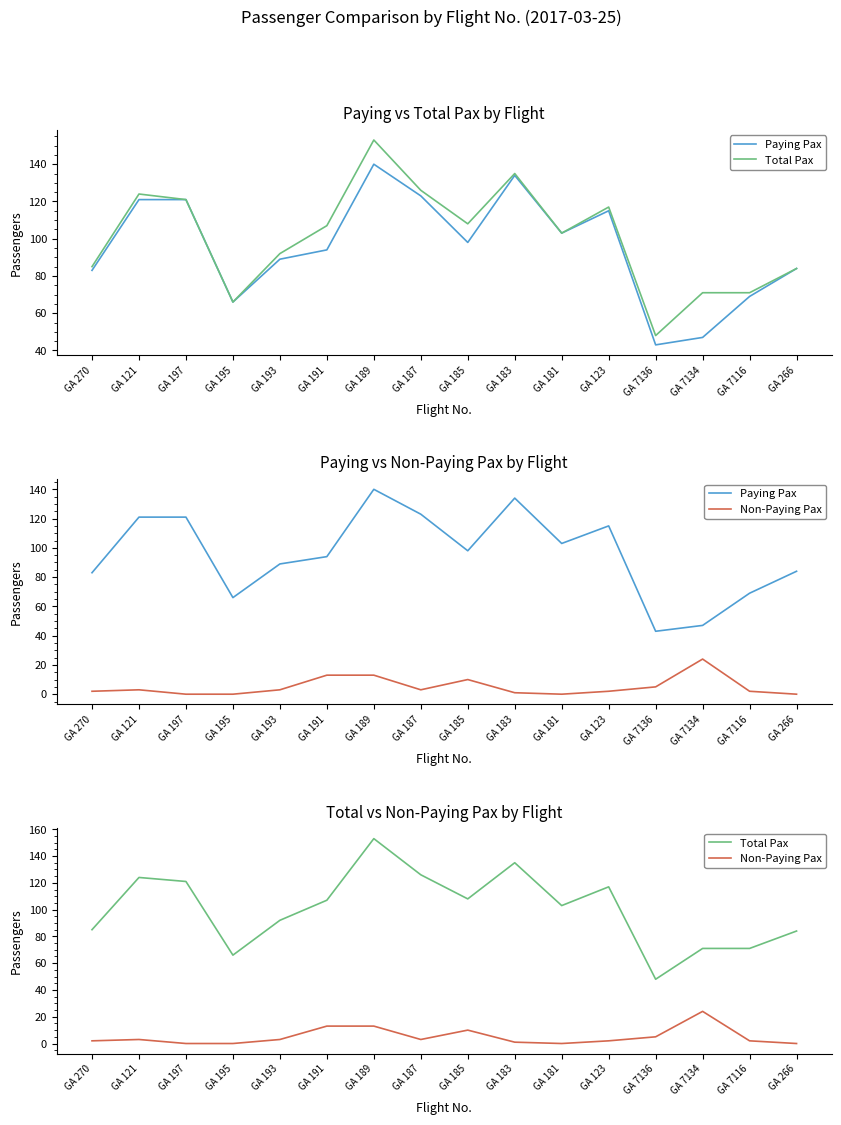

What is the highest value of the Non-Paying Pax series?

24